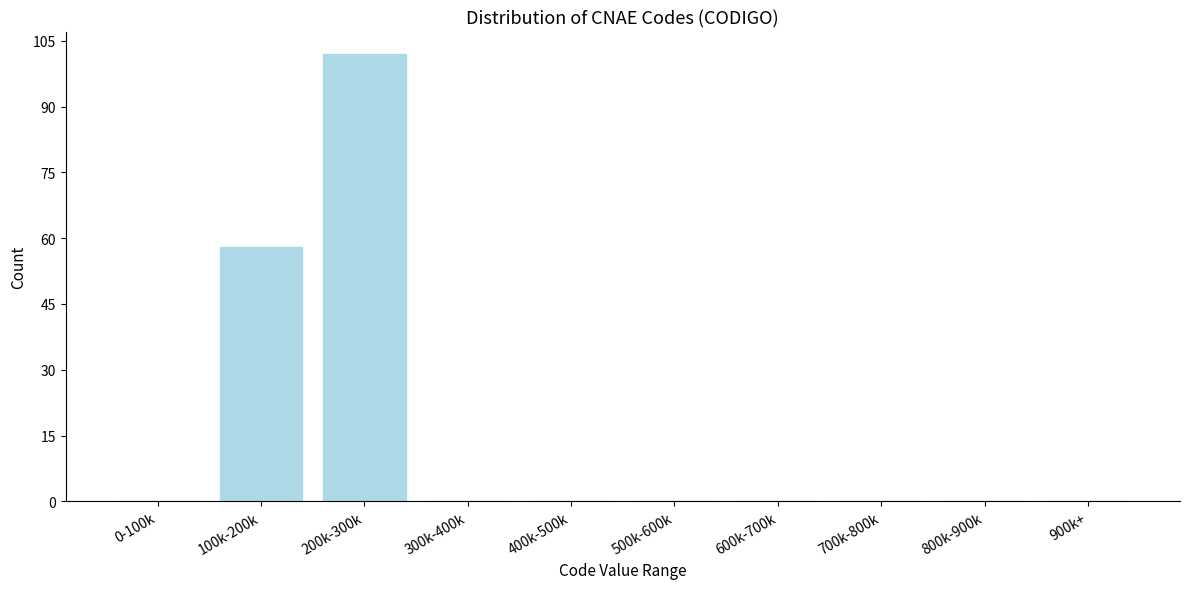

Reading left to right, extract all data points from this chart.

0-100k=0	100k-200k=58	200k-300k=102	300k-400k=0	400k-500k=0	500k-600k=0	600k-700k=0	700k-800k=0	800k-900k=0	900k+=0